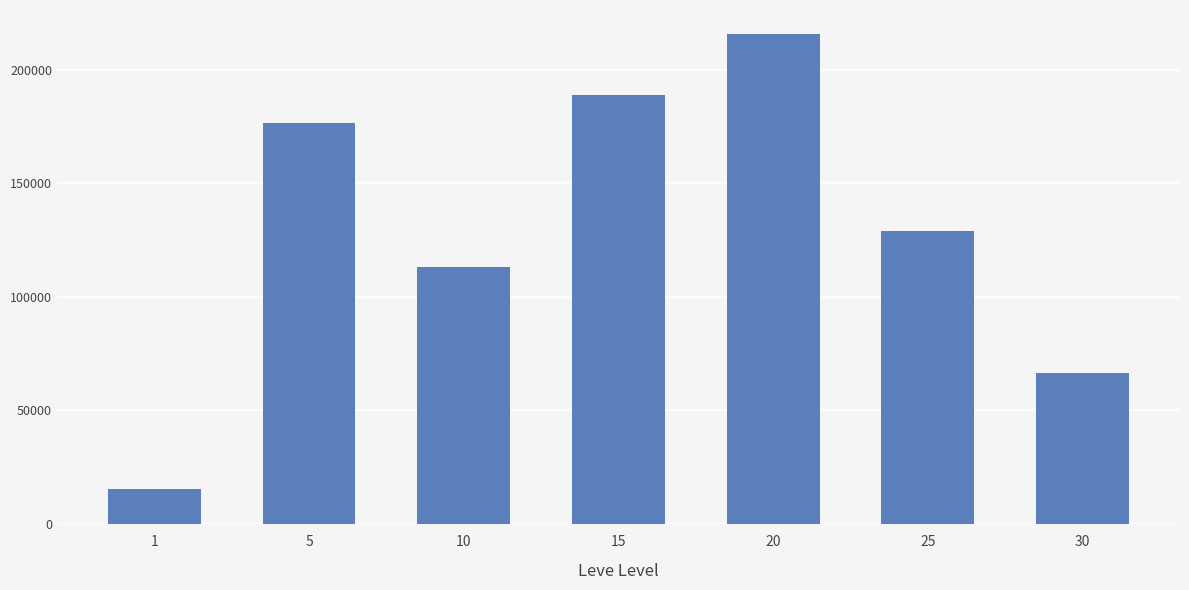

Reading right to left, transcribe all the data shown in this chart.

66608	128903	215577	189041	113234	176773	15549